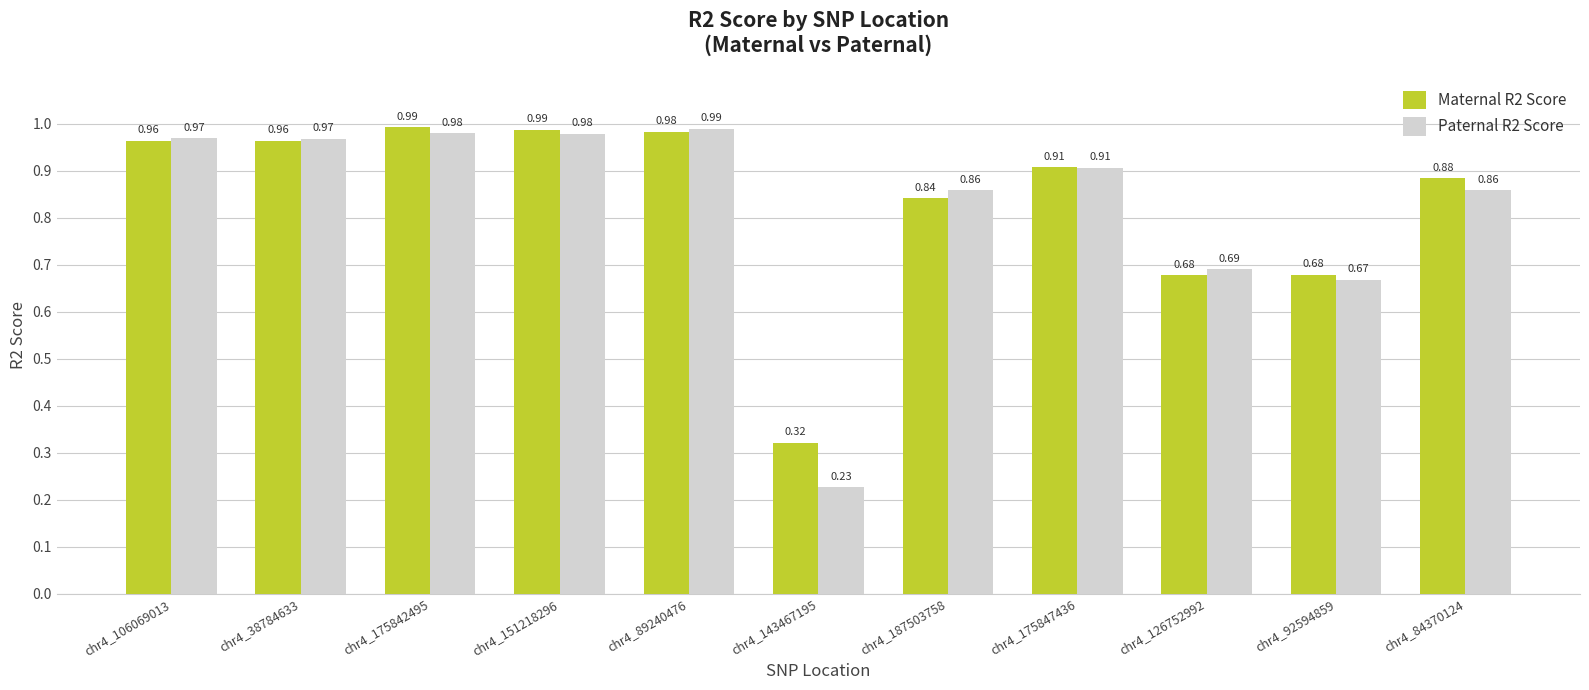

At chr4_175842495, list the series in order from smallest to largest.

Paternal R2 Score, Maternal R2 Score